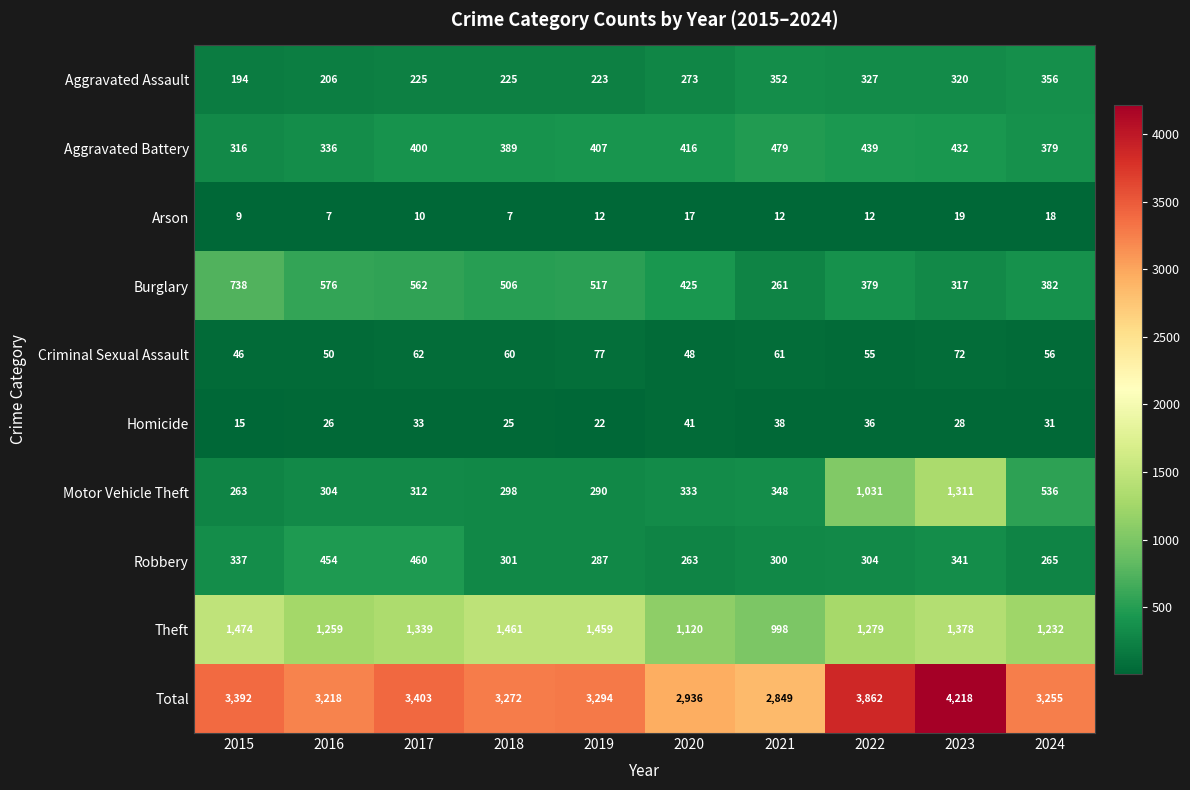

The Robbery series shows 454 at 2016. True or false?

True